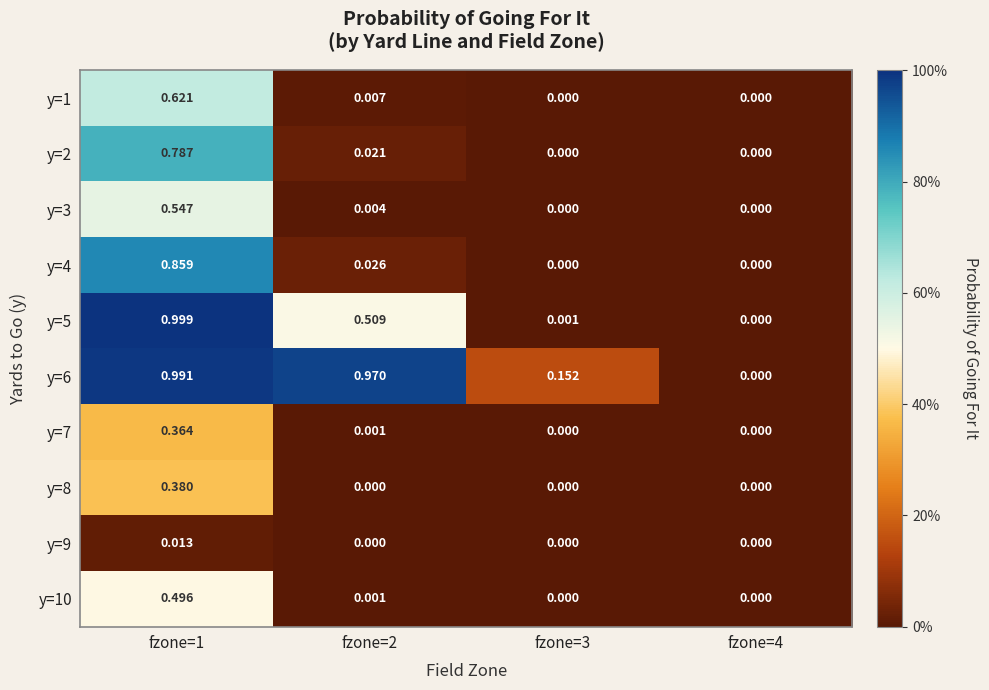

Reading left to right, what are all the values shown in this chart?

y=1: fzone=1=0.6	fzone=2=0.0	fzone=3=0.0	fzone=4=0.0
y=2: fzone=1=0.8	fzone=2=0.0	fzone=3=0.0	fzone=4=0.0
y=3: fzone=1=0.5	fzone=2=0.0	fzone=3=0.0	fzone=4=0.0
y=4: fzone=1=0.9	fzone=2=0.0	fzone=3=0.0	fzone=4=0.0
y=5: fzone=1=1.0	fzone=2=0.5	fzone=3=0.0	fzone=4=0.0
y=6: fzone=1=1.0	fzone=2=1.0	fzone=3=0.2	fzone=4=0.0
y=7: fzone=1=0.4	fzone=2=0.0	fzone=3=0.0	fzone=4=0.0
y=8: fzone=1=0.4	fzone=2=0.0	fzone=3=0.0	fzone=4=0.0
y=9: fzone=1=0.0	fzone=2=0.0	fzone=3=0.0	fzone=4=0.0
y=10: fzone=1=0.5	fzone=2=0.0	fzone=3=0.0	fzone=4=0.0